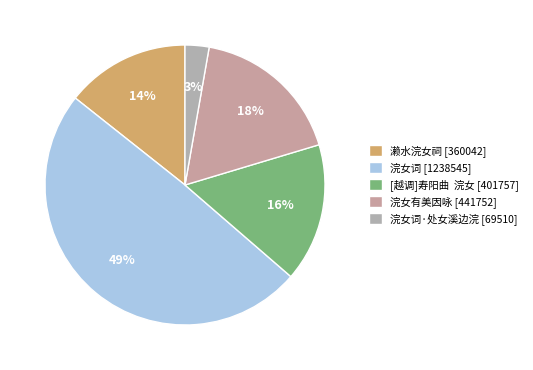

To the nearest percent, what is the difference between the largest and smallest slice percentages?

47%